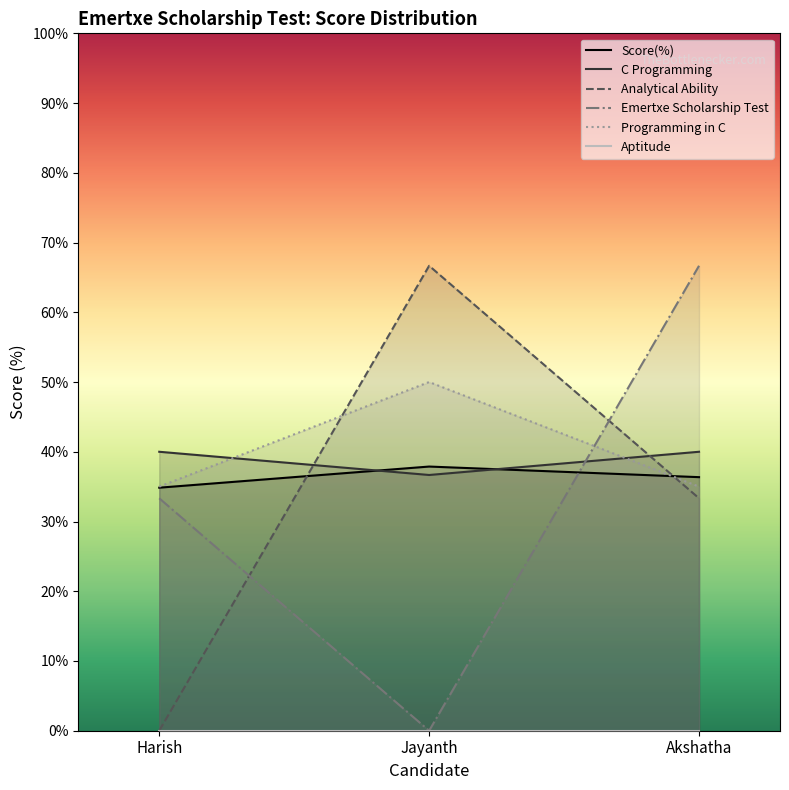

Reading left to right, list all the values displayed in this chart.

Score(%): 34.9	37.9	36.4
C Programming: 40.0	36.7	40.0
Analytical Ability: 0.0	66.7	33.3
Emertxe Scholarship Test: 33.3	0.0	66.7
Programming in C: 35.0	50.0	35.0
Aptitude: 0.0	0.0	0.0